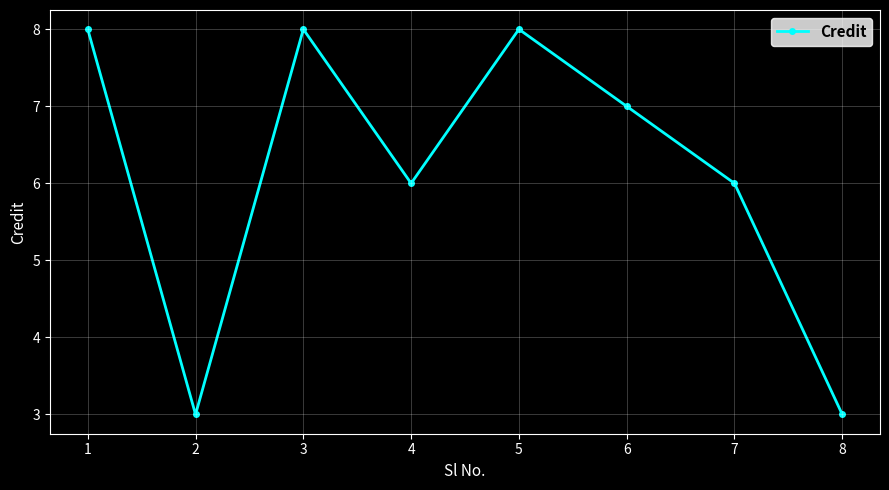

Reading left to right, transcribe all the data shown in this chart.

8	3	8	6	8	7	6	3